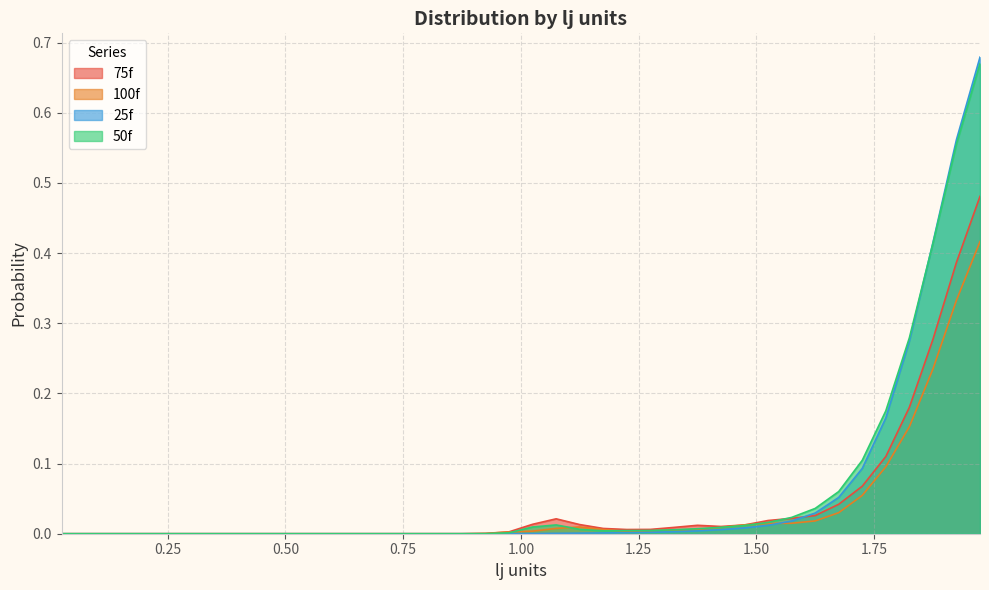

What are all the series names shown in the legend?

75f, 100f, 25f, 50f